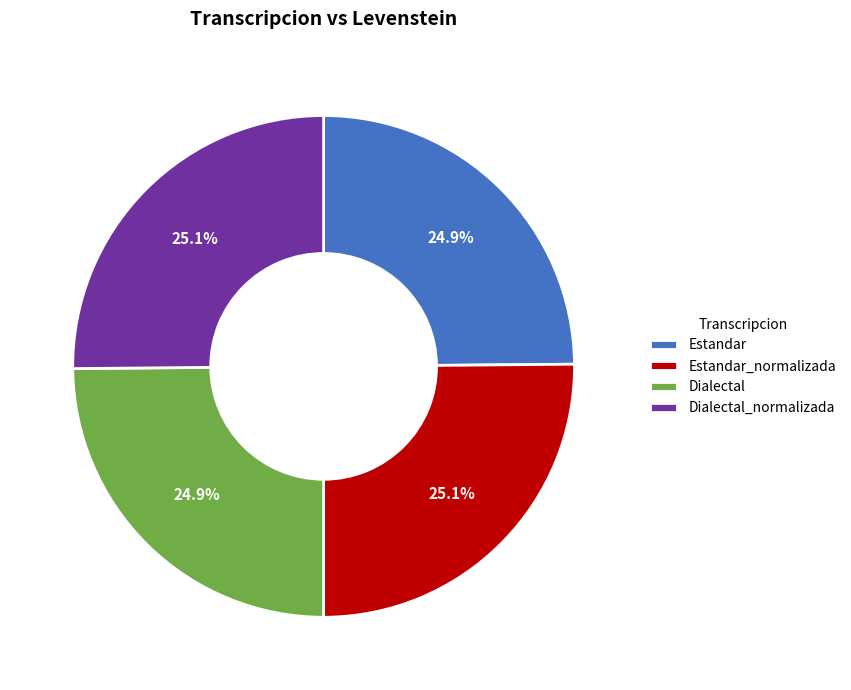

What percentage is NOT represented by Dialectal?

75.1%